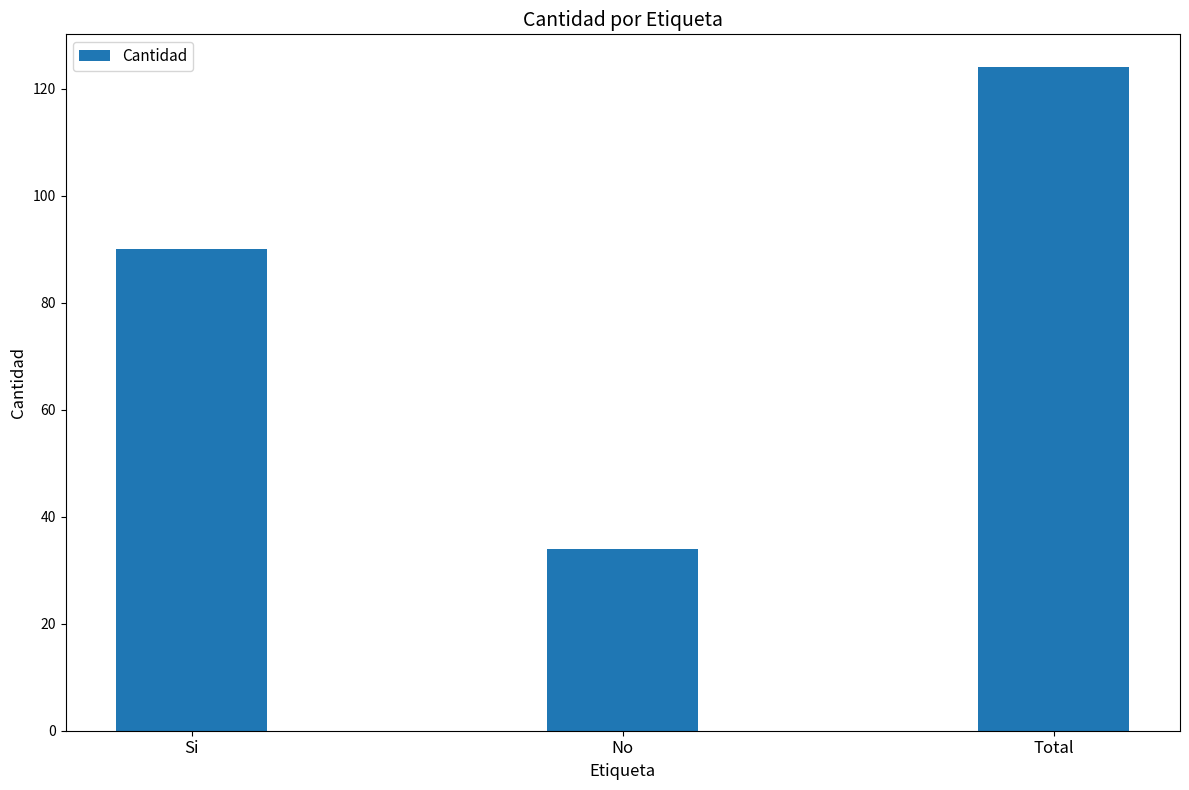

Which label corresponds to the smallest value in the chart?

No